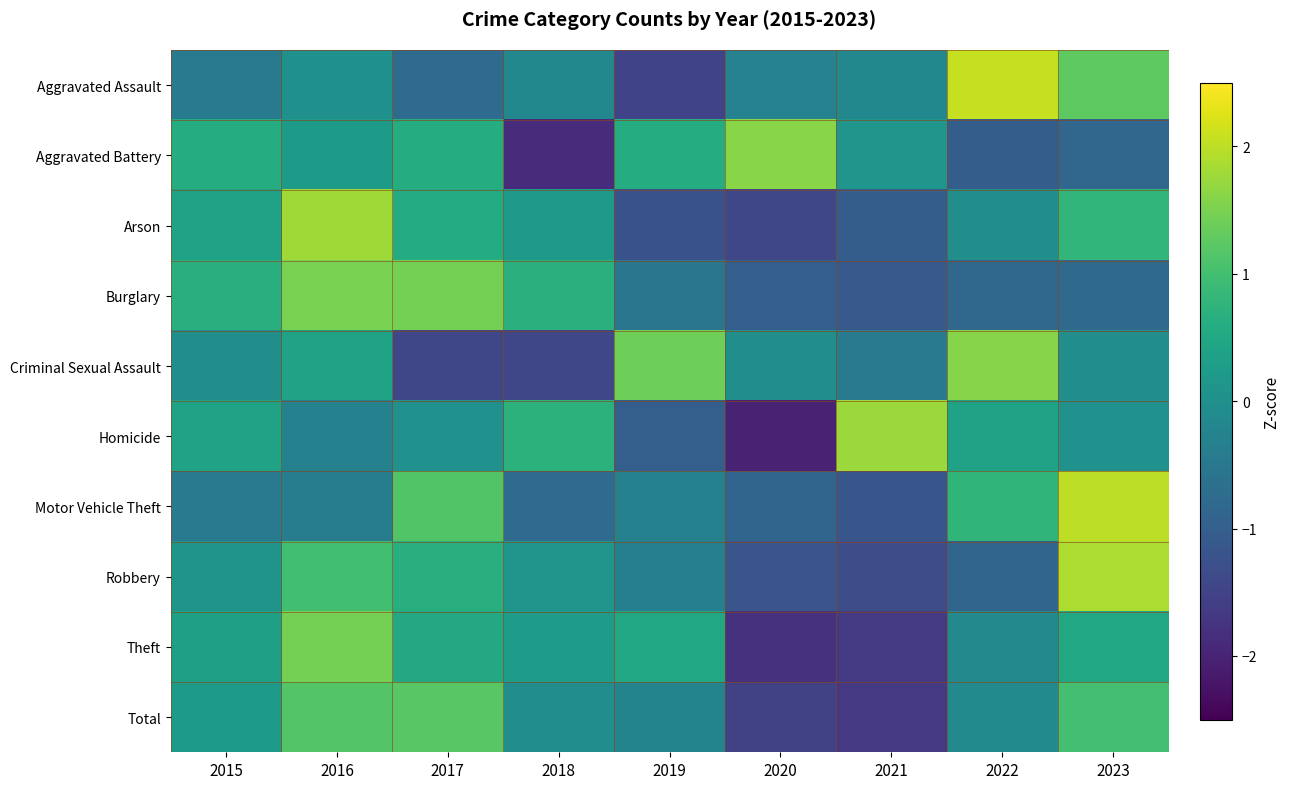

What is the spread (max minus min) of values at 2016?

2.2